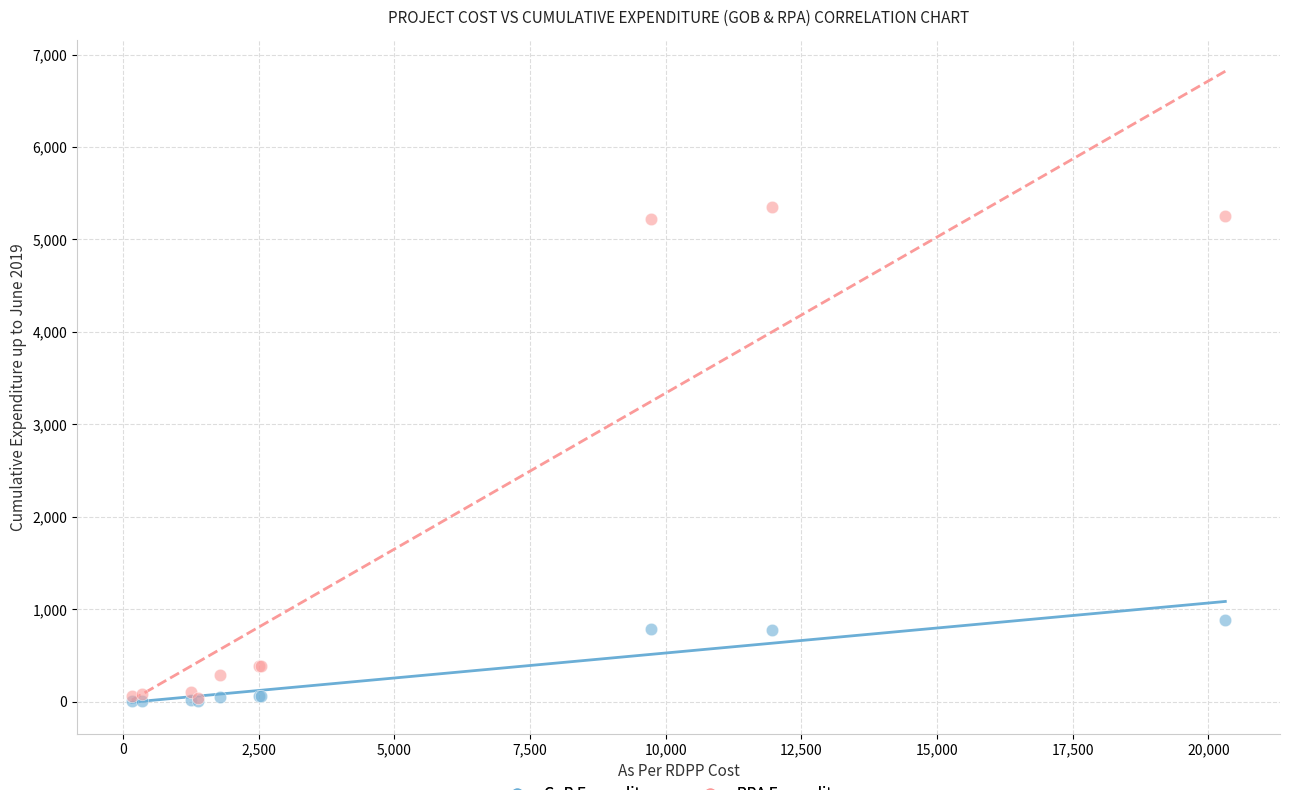

In the RPA Expenditure series, what Y value is closest to 2692?

390.7